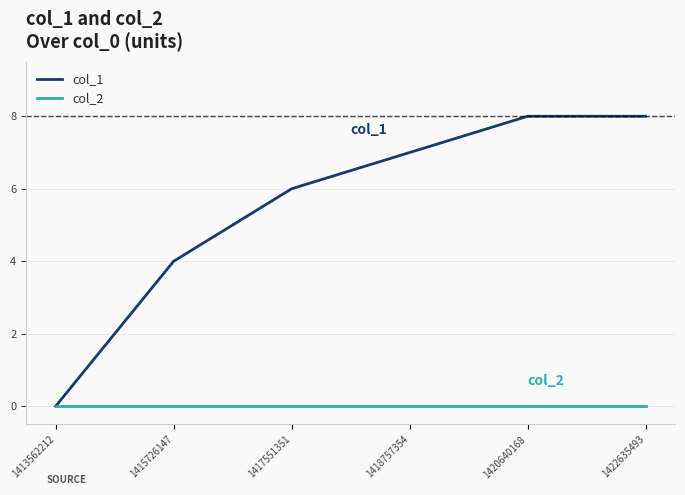

How many col_1 values are between 4 and 8?

5